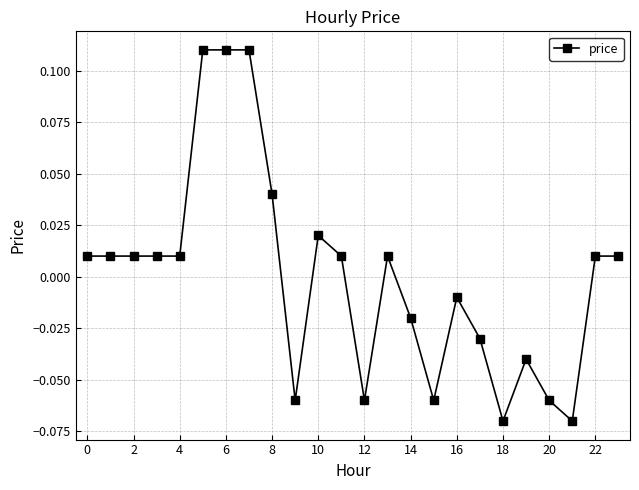

True or false: there are more than 0 points higher than both neighbors.

True